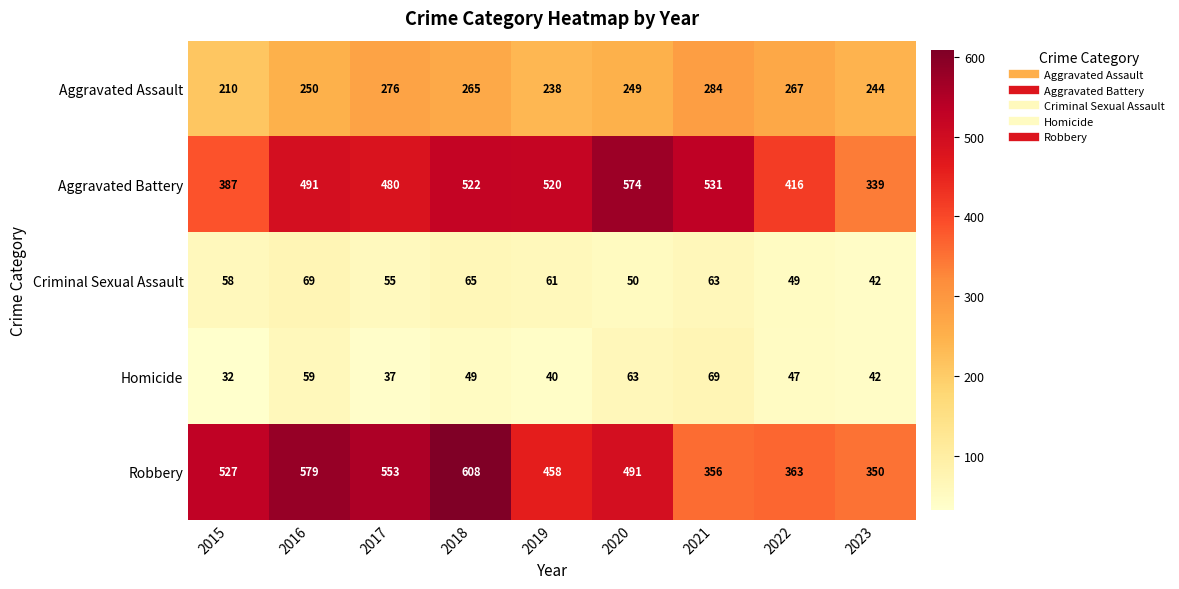

What is the approximate value of Robbery at 2019, to the nearest 10?

460